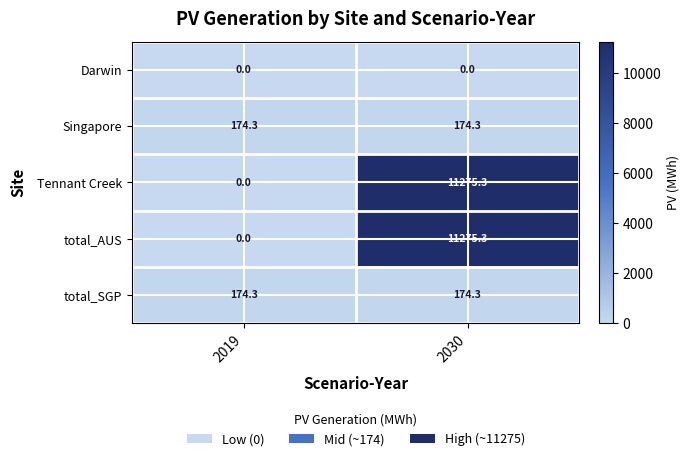

Which category has the lowest value in the total_AUS series?

2019